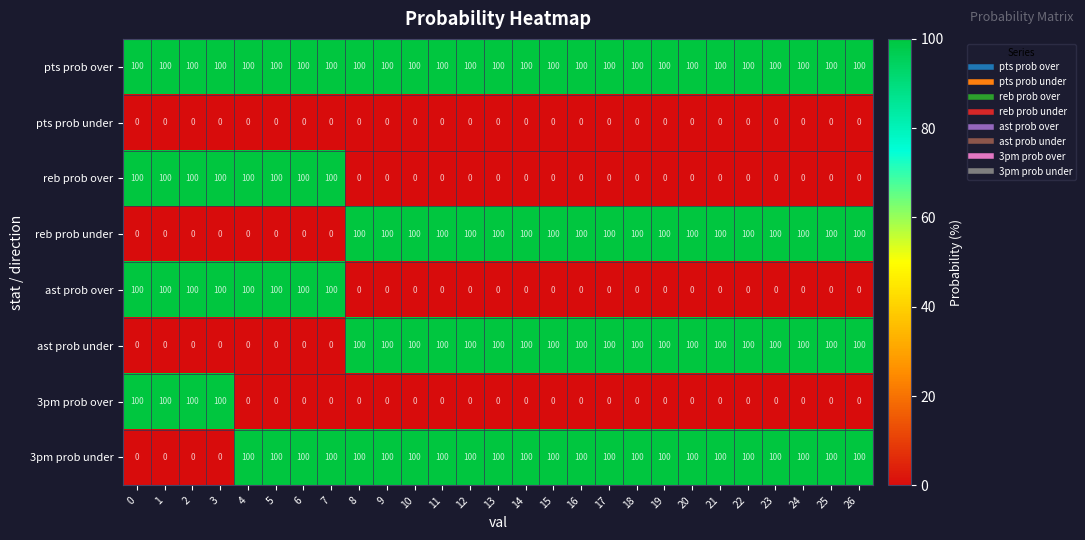

How many series are shown in this chart?

8